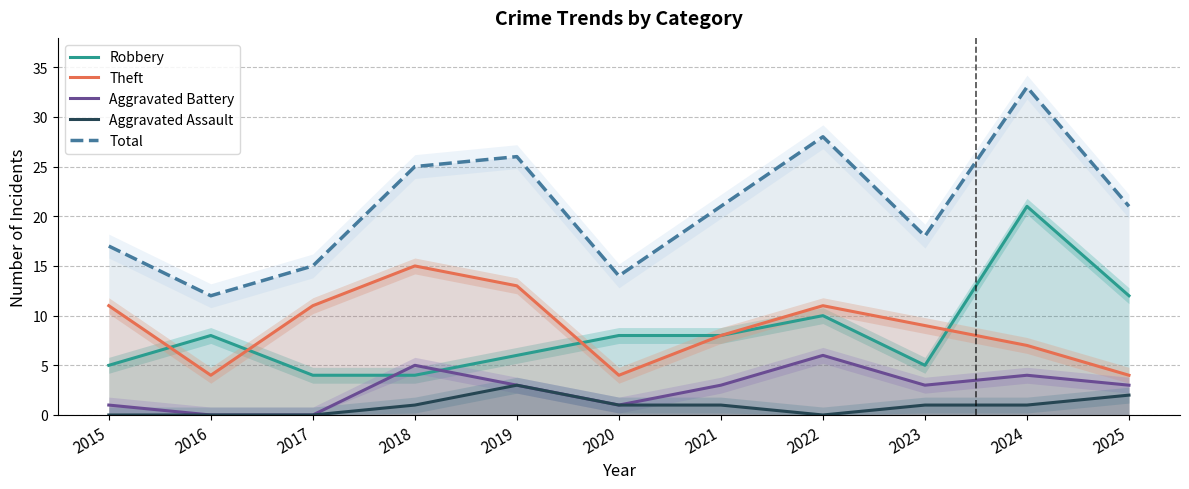

The value of Aggravated Battery at 2023 is 5. True or false?

False